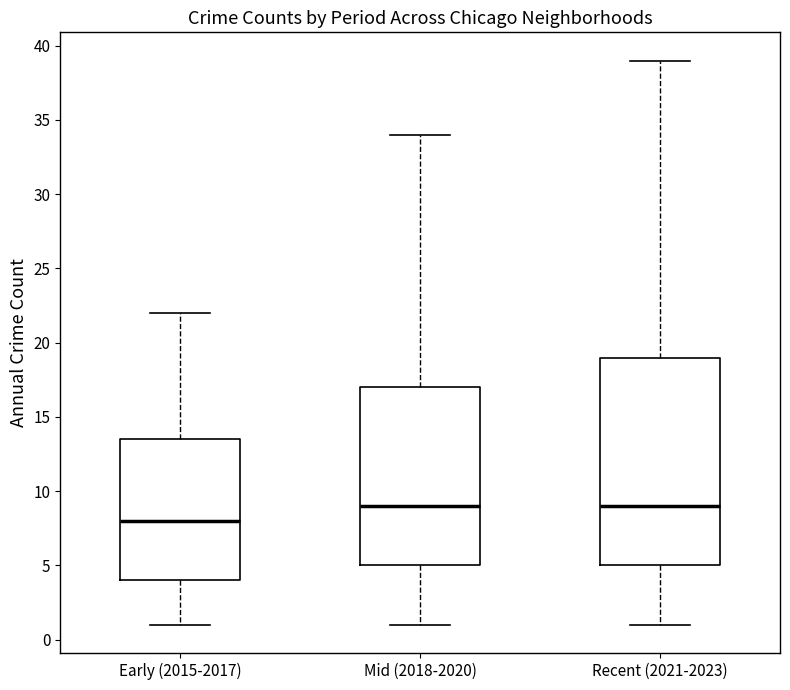

Reading left to right, read every box against the y-axis: the position of its median line, the range the box covers, and the ends of its whiskers. The values are not printed on the chart, so give them approximately, as read against the axis.

Early (2015-2017): median 8.0, box 4.0 to 13.5, whiskers 1.0 to 22.0
Mid (2018-2020): median 9.0, box 5.0 to 17.0, whiskers 1.0 to 34.0
Recent (2021-2023): median 9.0, box 5.0 to 19.0, whiskers 1.0 to 39.0